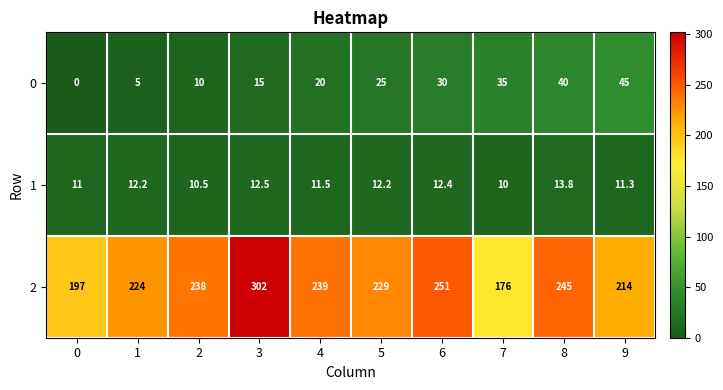

Reading left to right, list all the values displayed in this chart.

0: 0=0.0	1=5.0	2=10.0	3=15.0	4=20.0	5=25.0	6=30.0	7=35.0	8=40.0	9=45.0
1: 0=11.0	1=12.2	2=10.5	3=12.5	4=11.5	5=12.2	6=12.4	7=10.0	8=13.8	9=11.3
2: 0=197.0	1=224.0	2=238.0	3=302.0	4=239.0	5=229.0	6=251.0	7=176.0	8=245.0	9=214.0